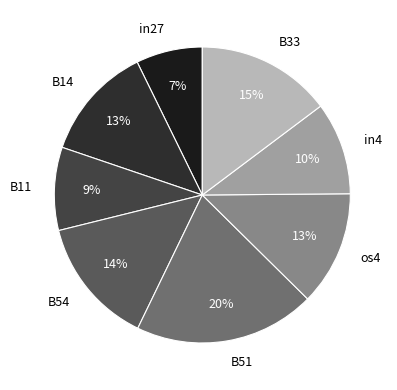

Does any single category account for the majority?

No